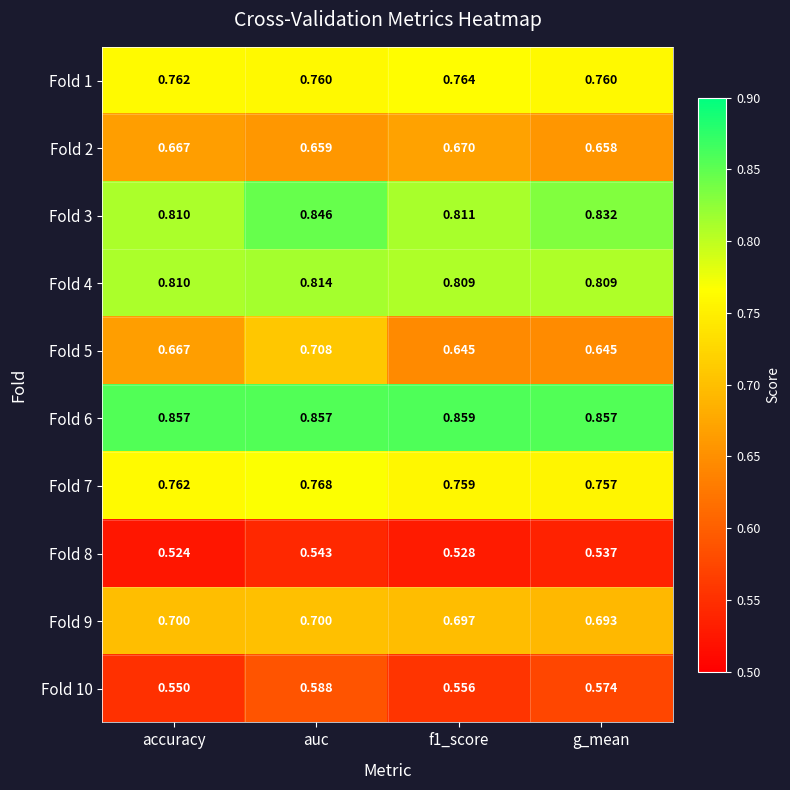

Where is Fold 3 nearest to the value 0?

accuracy